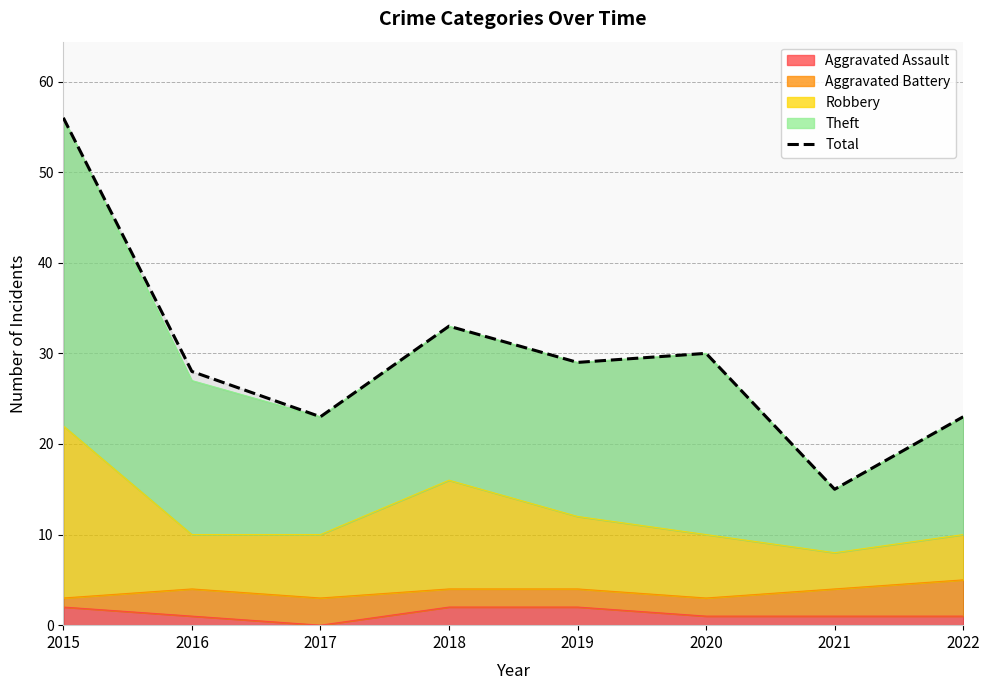

What is the difference between the maximum and minimum values?

41